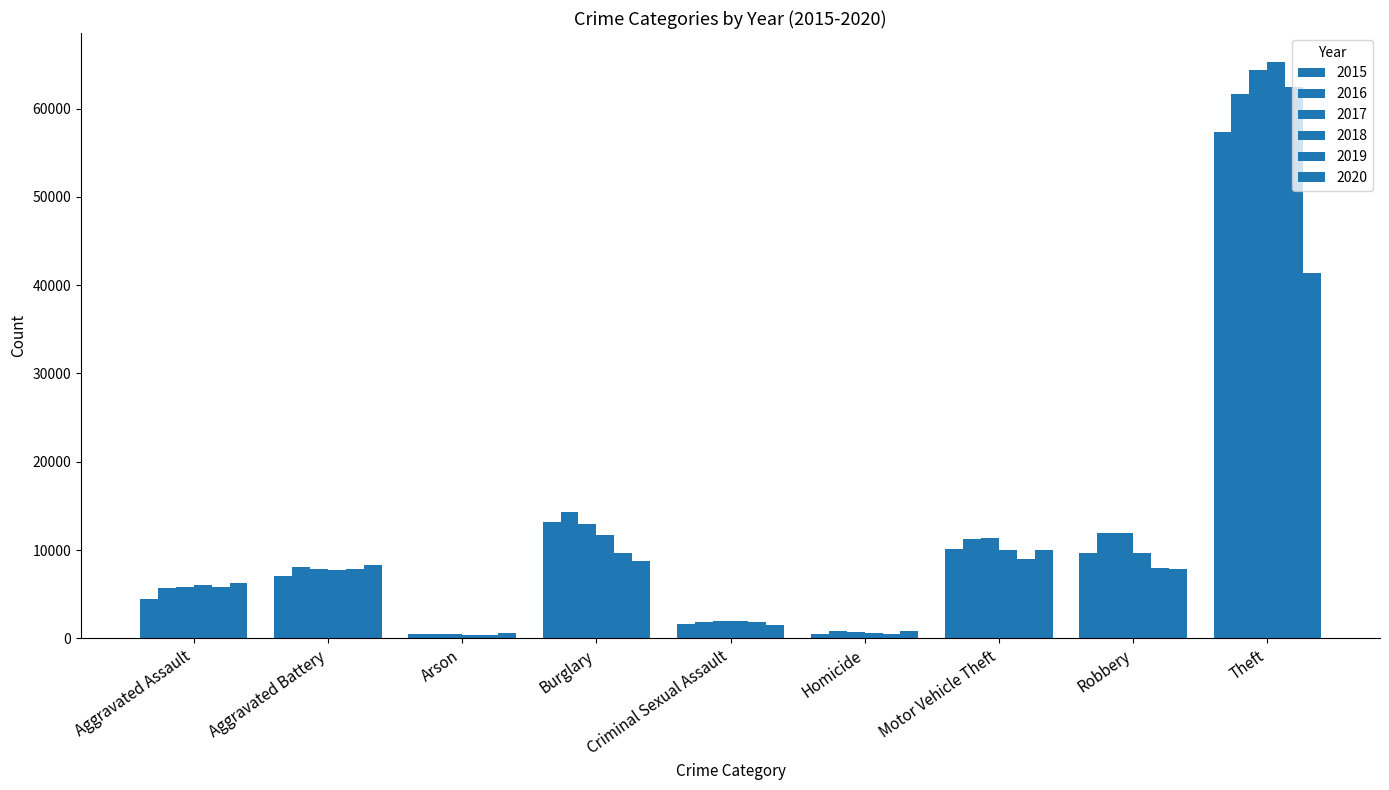

Reading left to right, extract all data points from this chart.

2015: Aggravated Assault=4480	Aggravated Battery=7018	Arson=448	Burglary=13184	Criminal Sexual Assault=1680	Homicide=496	Motor Vehicle Theft=10068	Robbery=9638	Theft=57350
2016: Aggravated Assault=5712	Aggravated Battery=8085	Arson=515	Burglary=14289	Criminal Sexual Assault=1831	Homicide=786	Motor Vehicle Theft=11286	Robbery=11960	Theft=61621
2017: Aggravated Assault=5793	Aggravated Battery=7845	Arson=444	Burglary=13001	Criminal Sexual Assault=1957	Homicide=672	Motor Vehicle Theft=11380	Robbery=11880	Theft=64384
2018: Aggravated Assault=6001	Aggravated Battery=7734	Arson=373	Burglary=11747	Criminal Sexual Assault=1998	Homicide=589	Motor Vehicle Theft=9985	Robbery=9680	Theft=65286
2019: Aggravated Assault=5841	Aggravated Battery=7857	Arson=376	Burglary=9638	Criminal Sexual Assault=1888	Homicide=498	Motor Vehicle Theft=8977	Robbery=7994	Theft=62491
2020: Aggravated Assault=6263	Aggravated Battery=8319	Arson=588	Burglary=8757	Criminal Sexual Assault=1467	Homicide=787	Motor Vehicle Theft=9959	Robbery=7855	Theft=41320